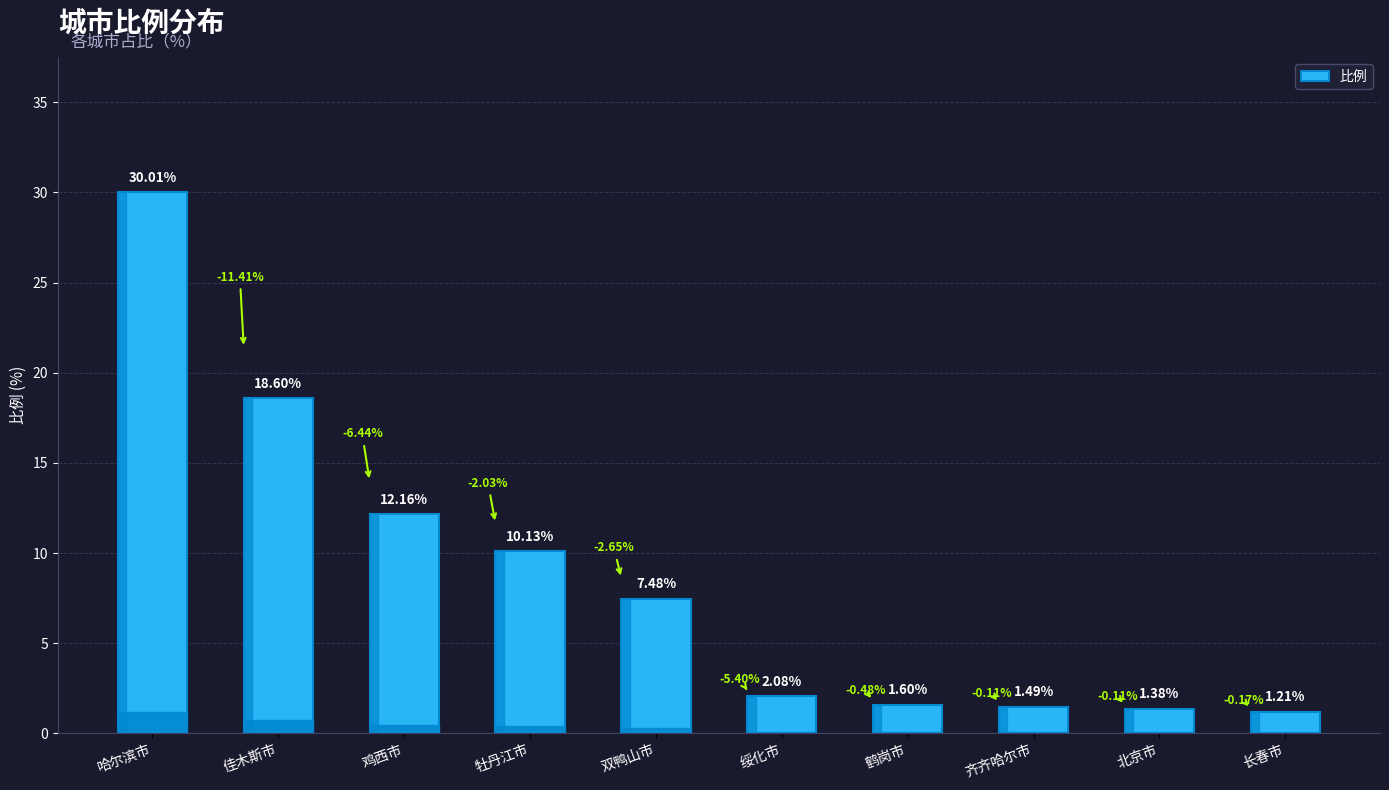

What is the ratio of the value at 北京市 to the value at 佳木斯市?

0.1